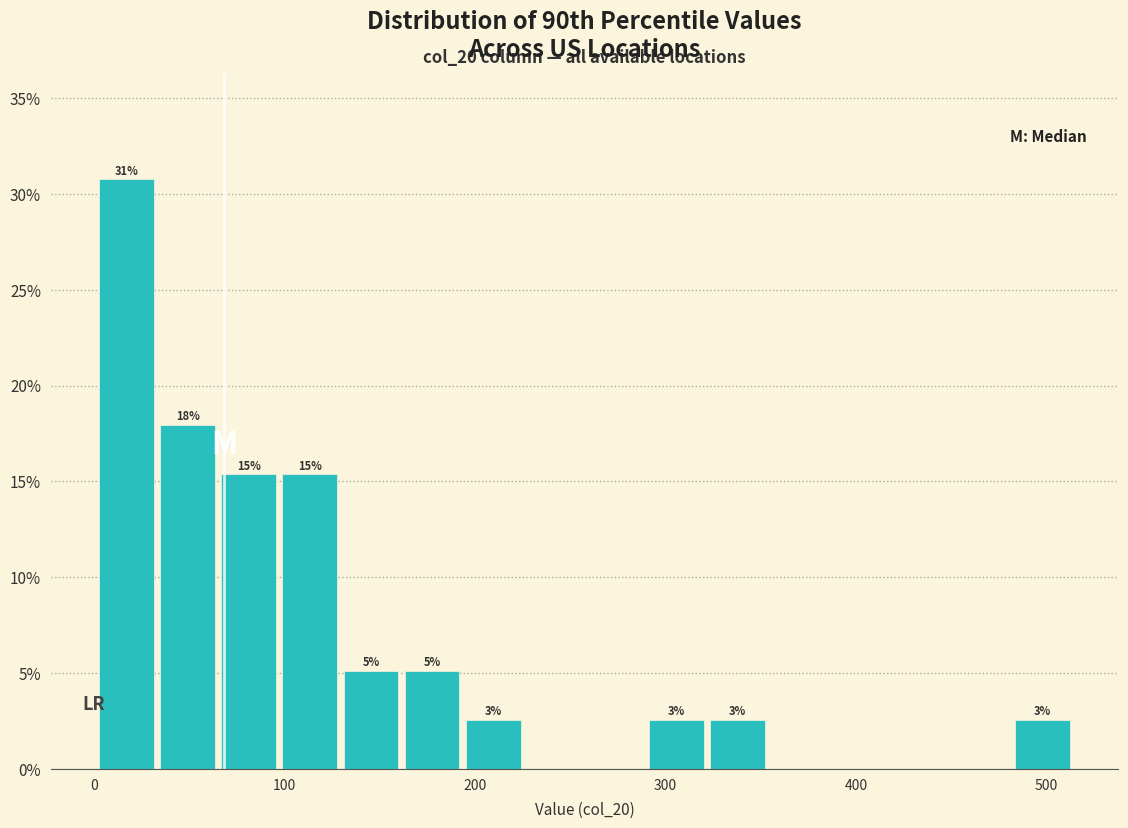

Read against the x-axis, roughly where is the centre of the tallest bar?

20